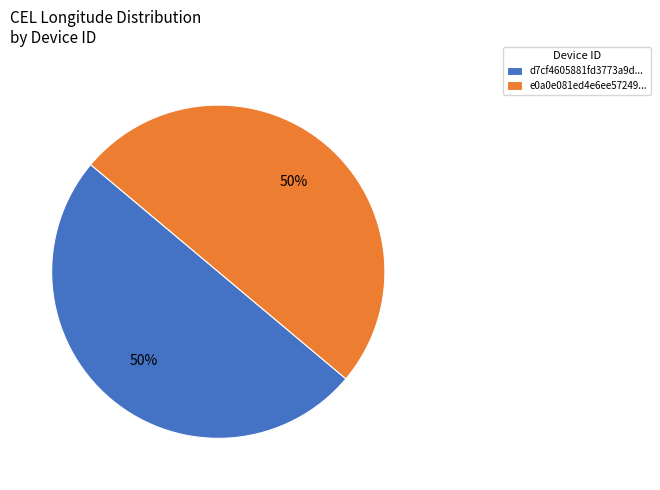

To the nearest percent, what percentage of the pie is e0a0e081ed4e6ee57249...?

50%